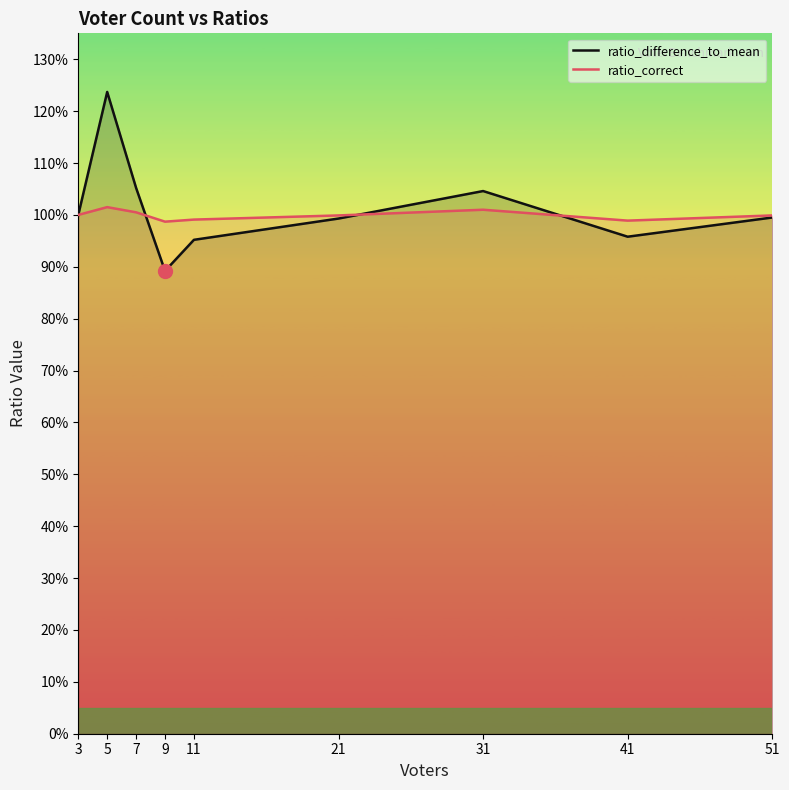

Is it true that ratio_correct equals 1.5 at 7?

False